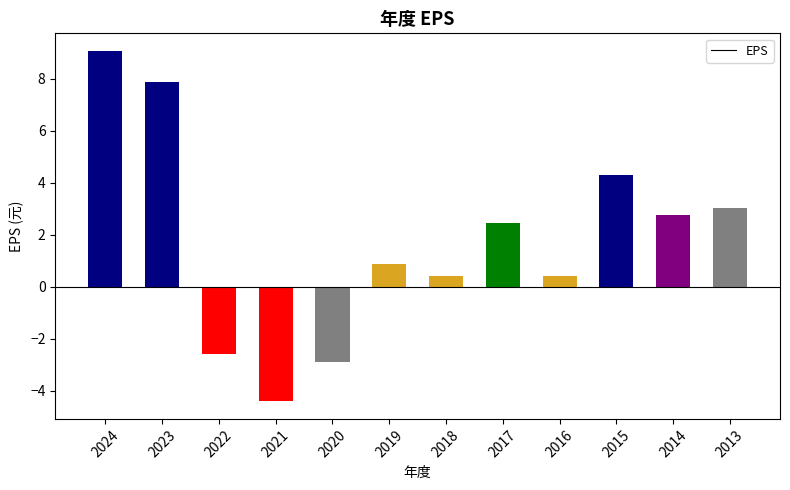

What is the approximate value at 2013?

3.0